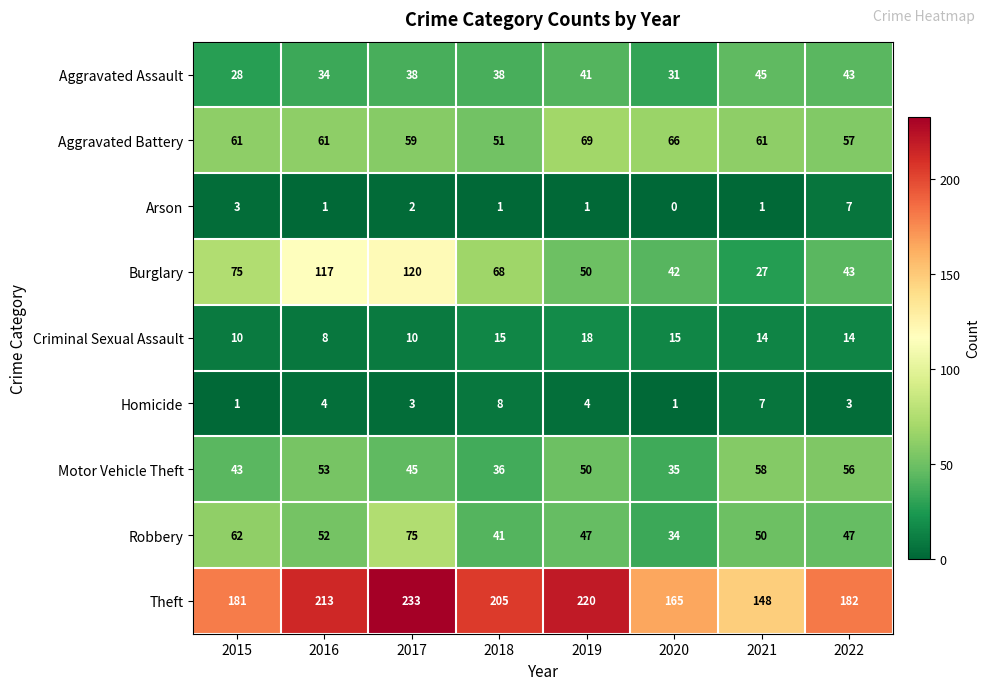

Between 2017 and 2021, which series saw the biggest shift?

Burglary